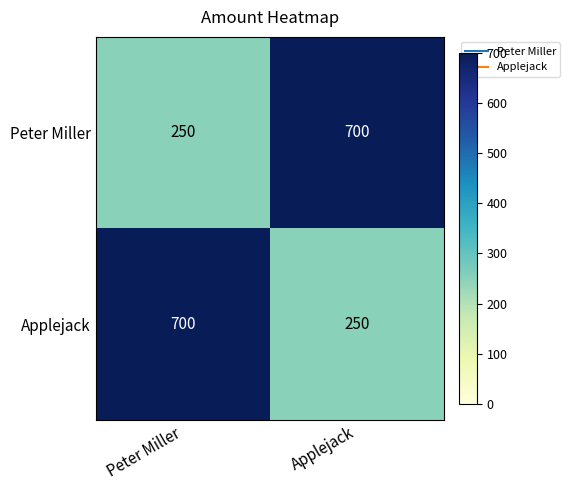

What is the maximum value for Peter Miller?

700